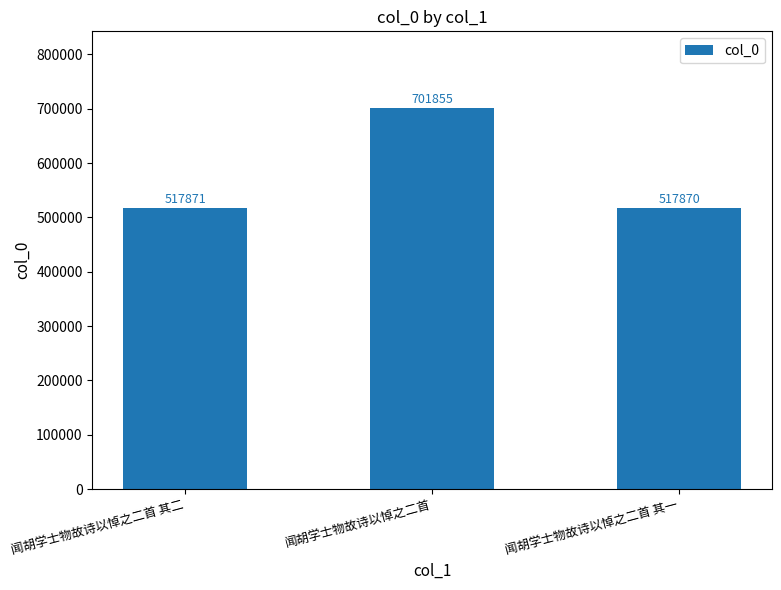

True or false: the data shows 701855 at 闻胡学士物故诗以悼之二首.

True